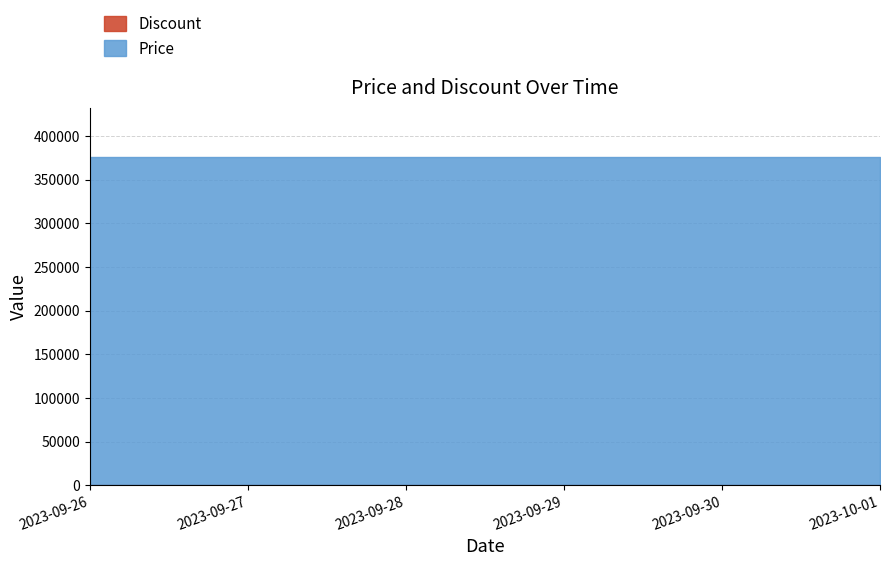

Reading left to right, transcribe all the data shown in this chart.

Price: 2023-09-26=376000	2023-09-27=376000	2023-09-28=376000	2023-09-29=376000	2023-09-30=376000	2023-10-01=376000
Discount: 2023-09-26=0	2023-09-27=0	2023-09-28=0	2023-09-29=0	2023-09-30=0	2023-10-01=0